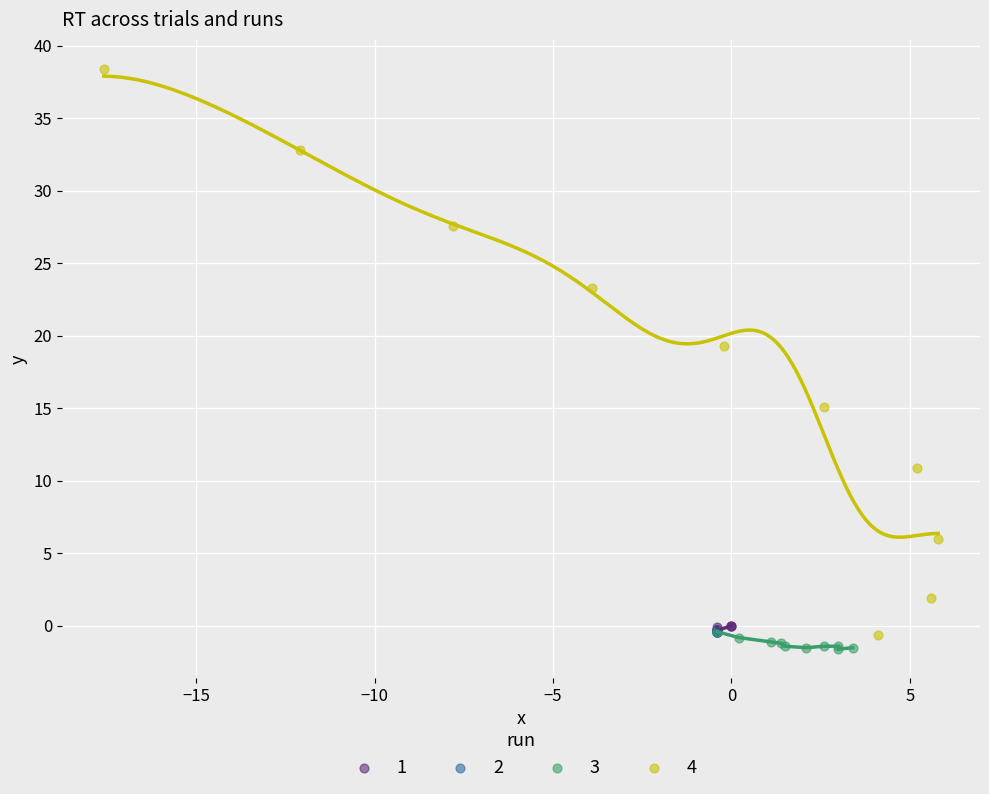

What are all the series names shown in the legend?

1, 2, 3, 4